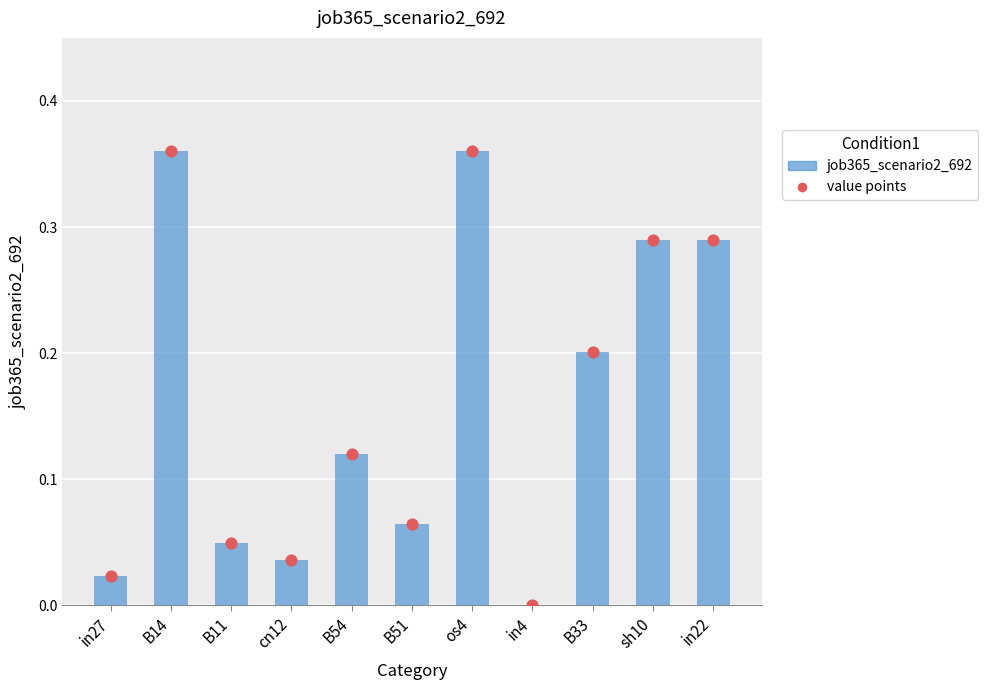

Which has a higher value, in22 or B54?

in22